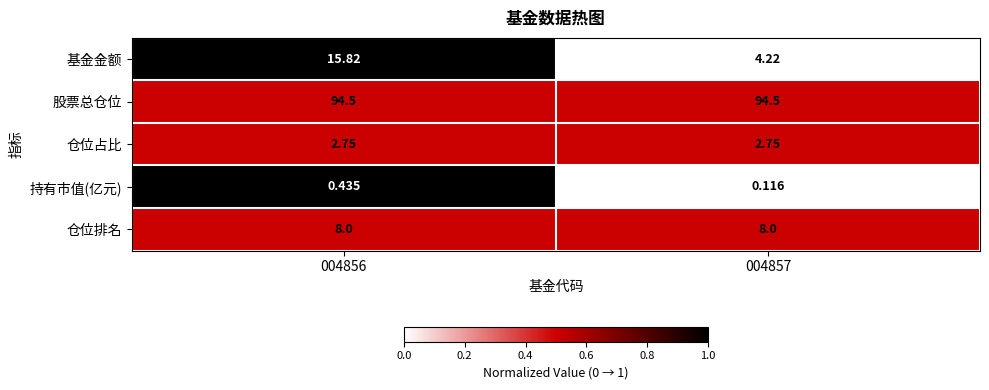

Rank the series by their maximum value, from highest to lowest.

股票总仓位, 基金金额, 仓位排名, 仓位占比, 持有市值(亿元)